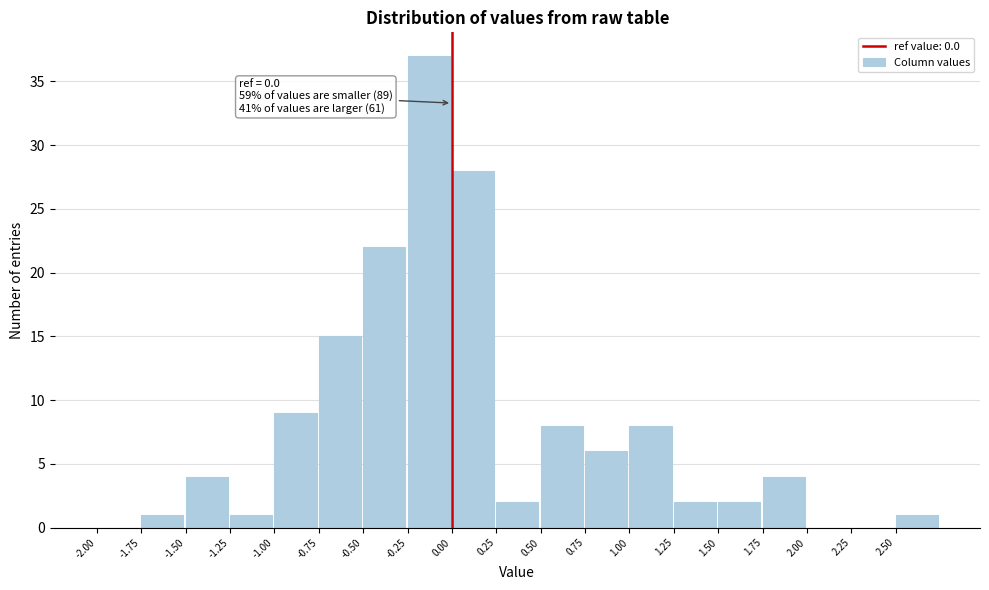

Which range on the x-axis has the tallest bar?

-0.25 to 0.00